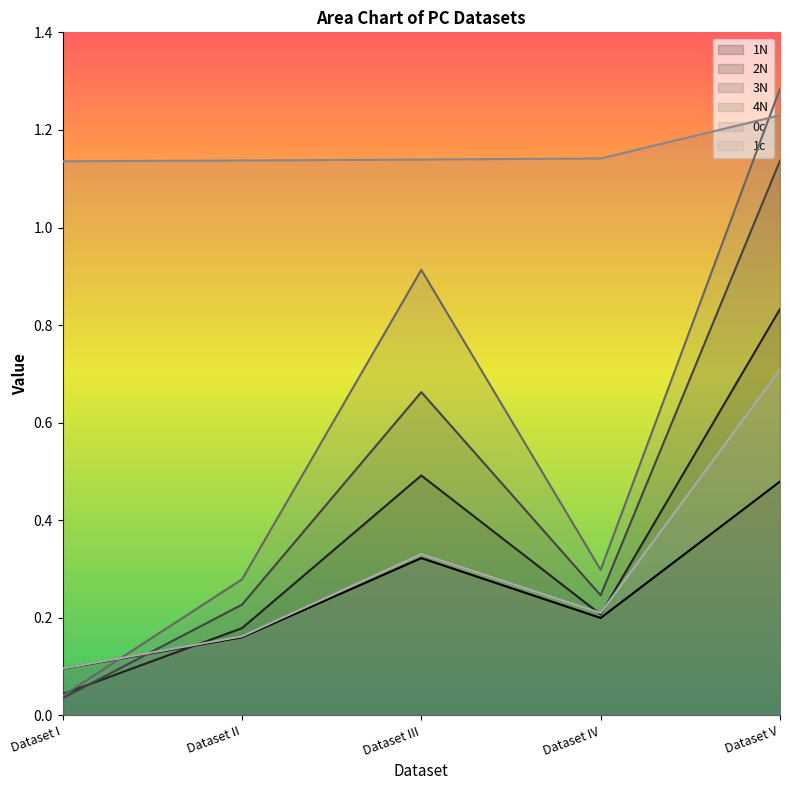

What is the spread (max minus min) of values at Dataset III?

0.8